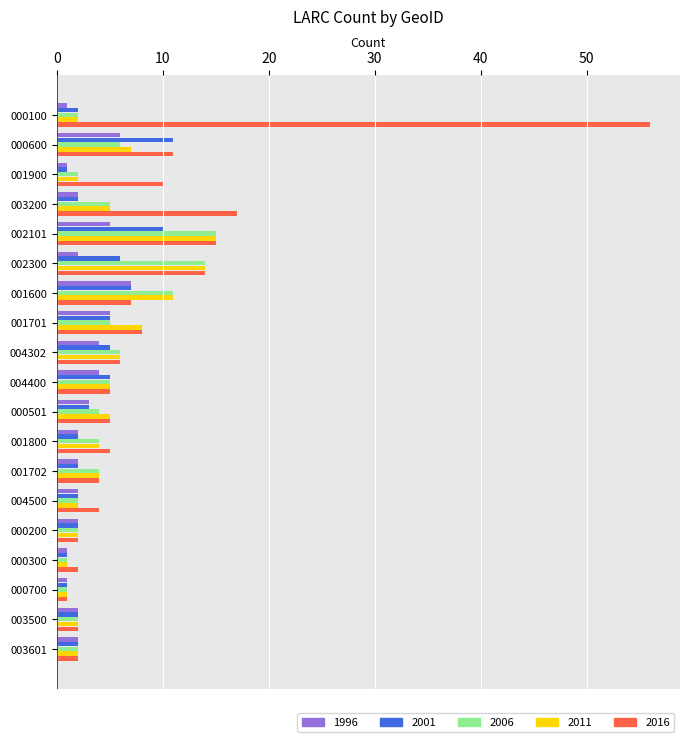

Is it true that 2011 equals 6 at 004302?

True